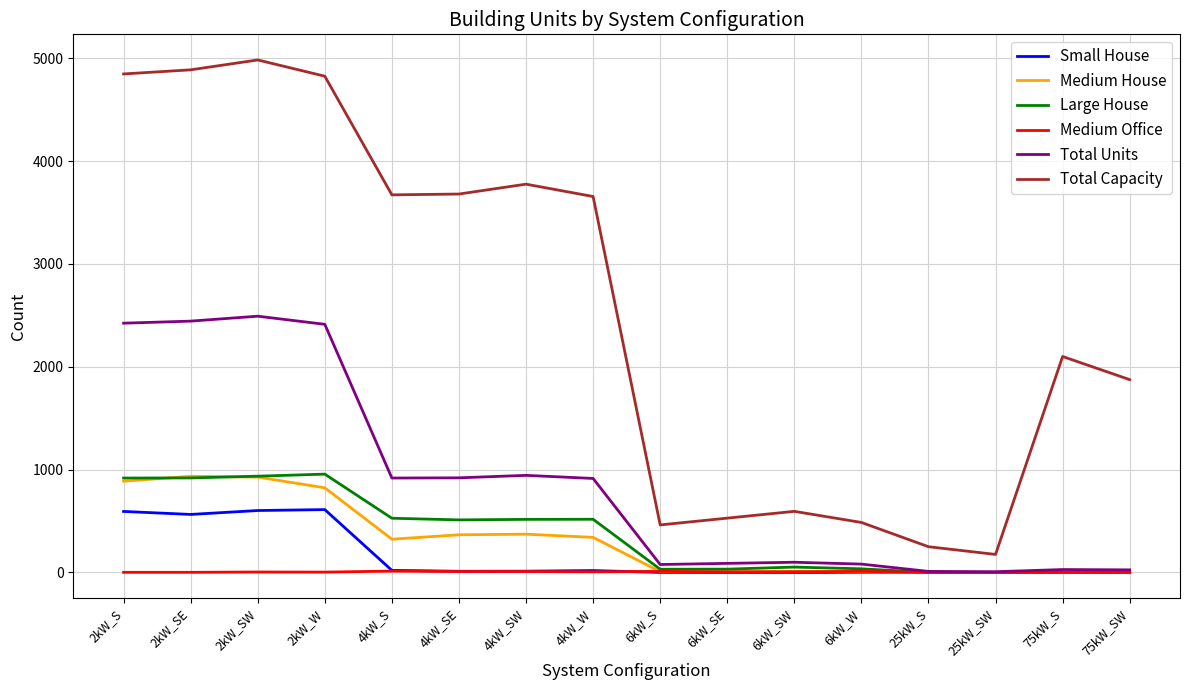

How many lines are shown in the chart?

6